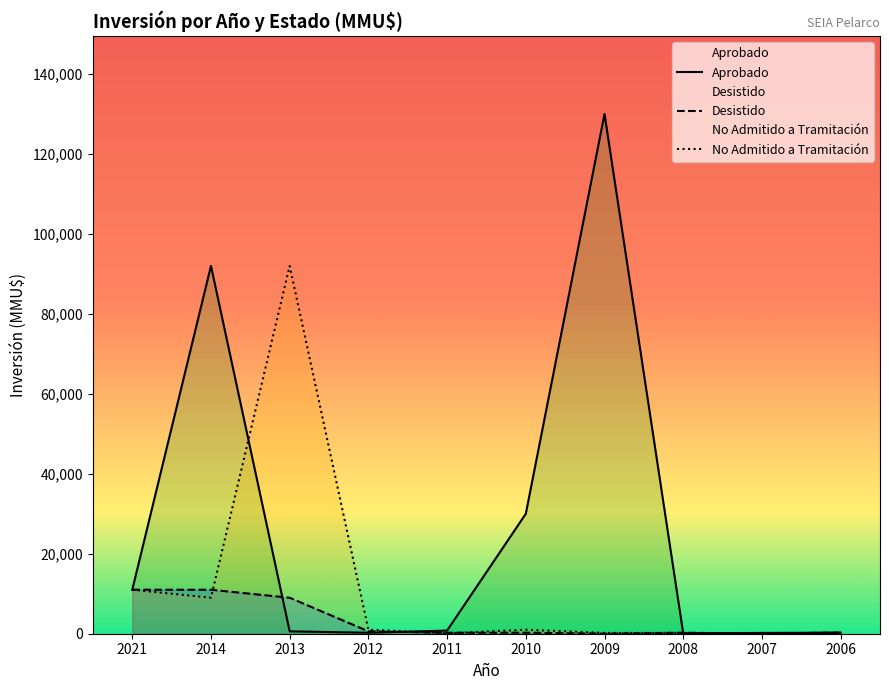

At 2010, list the series in order from smallest to largest.

Desistido, No Admitido a Tramitación, Aprobado